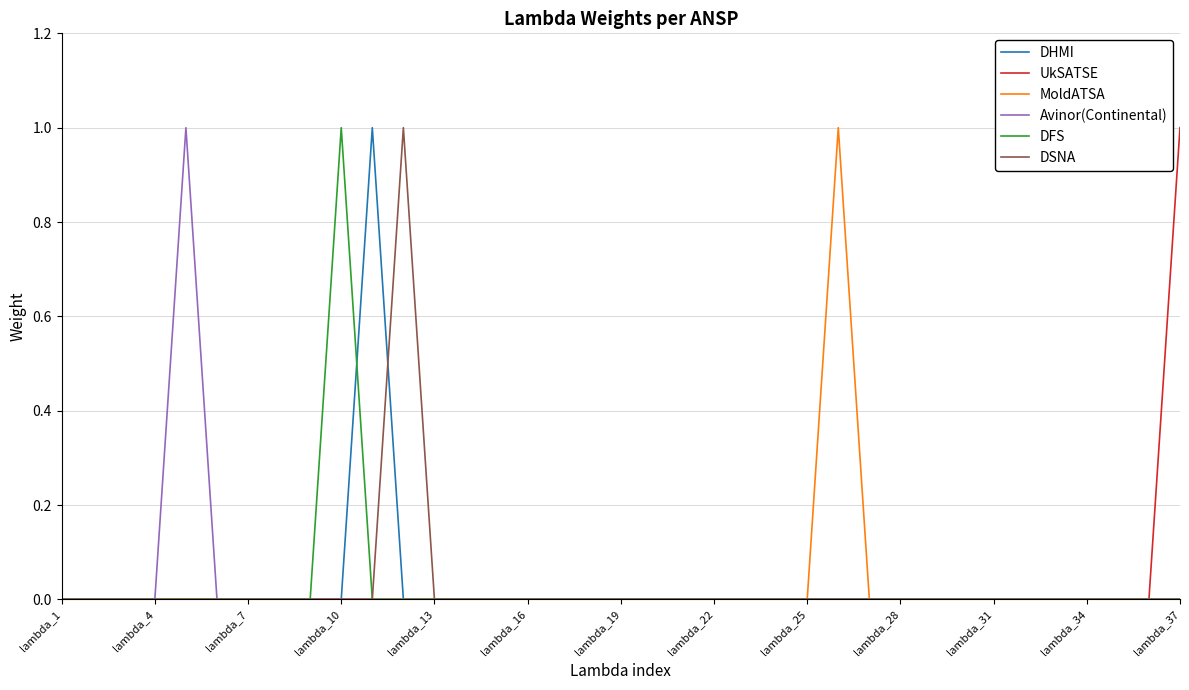

The MoldATSA series shows -1 at lambda_31. True or false?

False